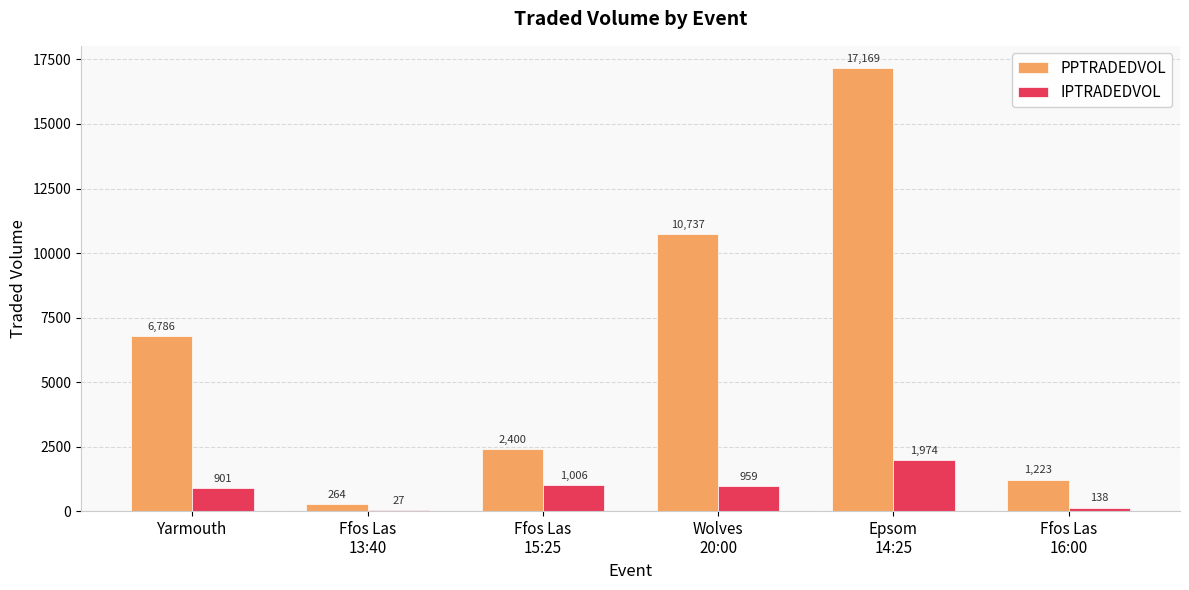

At which label is PPTRADEDVOL closest to 8716?

Yarmouth